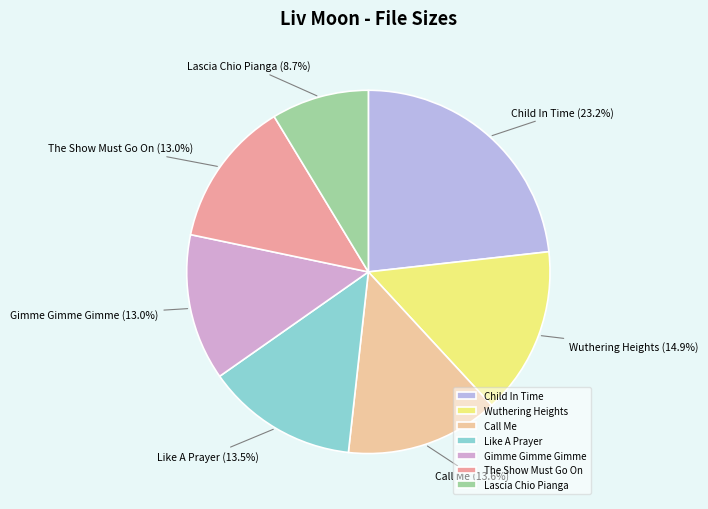

Is it true that Child In Time is 23% of the pie?

True